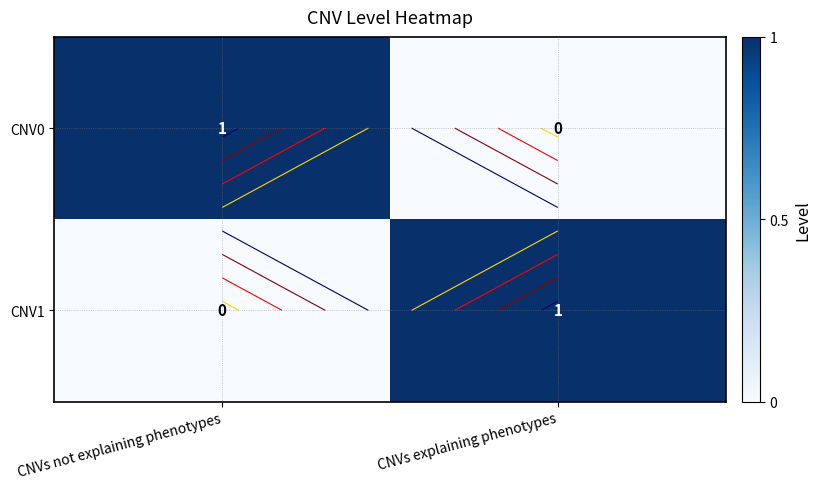

Which series has the largest total across all categories?

CNV0